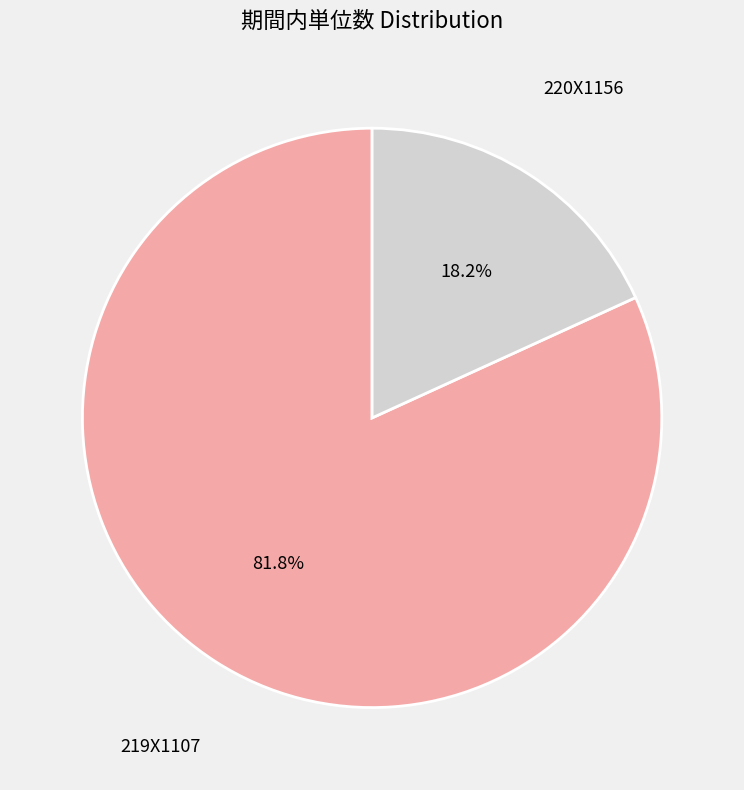

Is there any slice that represents more than half of the pie?

Yes